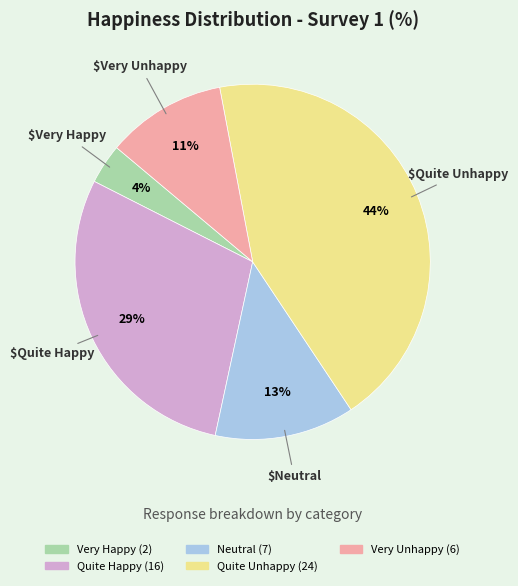

To the nearest percent, what is the difference between the Quite Happy and Very Happy slice percentages?

25%